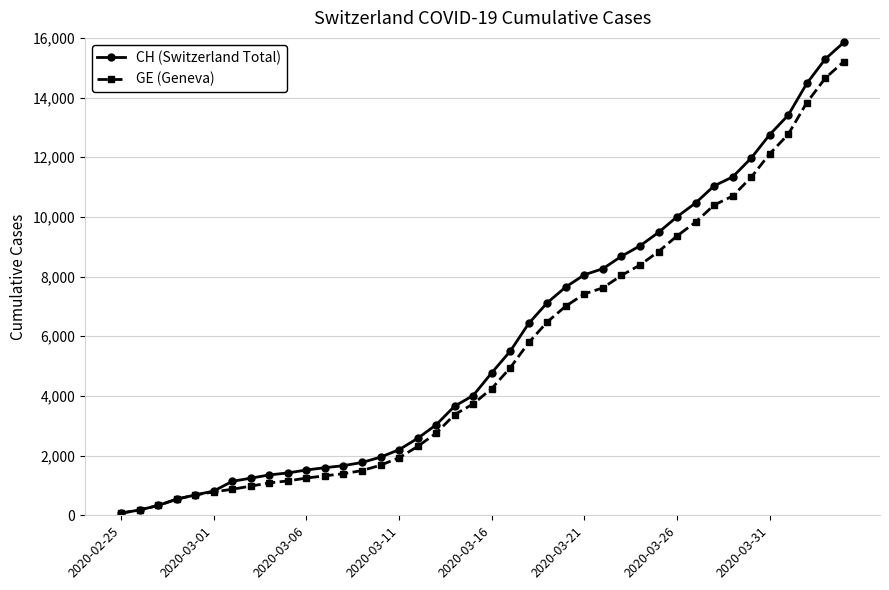

What is the greatest value displayed?

15850